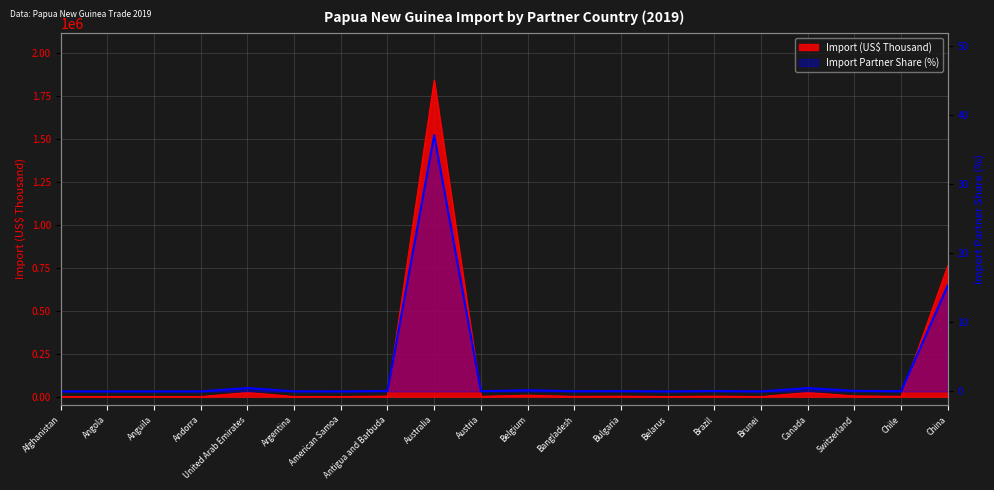

True or false: Import Partner Share (%) and Import (US$ Thousand) intersect in this chart.

False